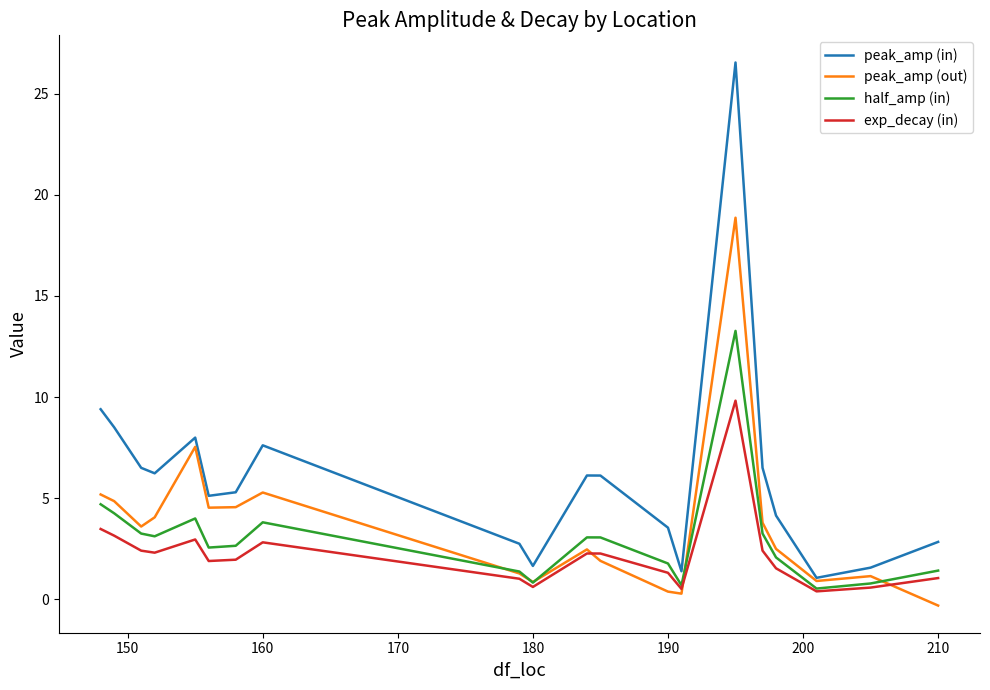

Rank the series by their maximum value, from lowest to highest.

exp_decay (in), half_amp (in), peak_amp (out), peak_amp (in)